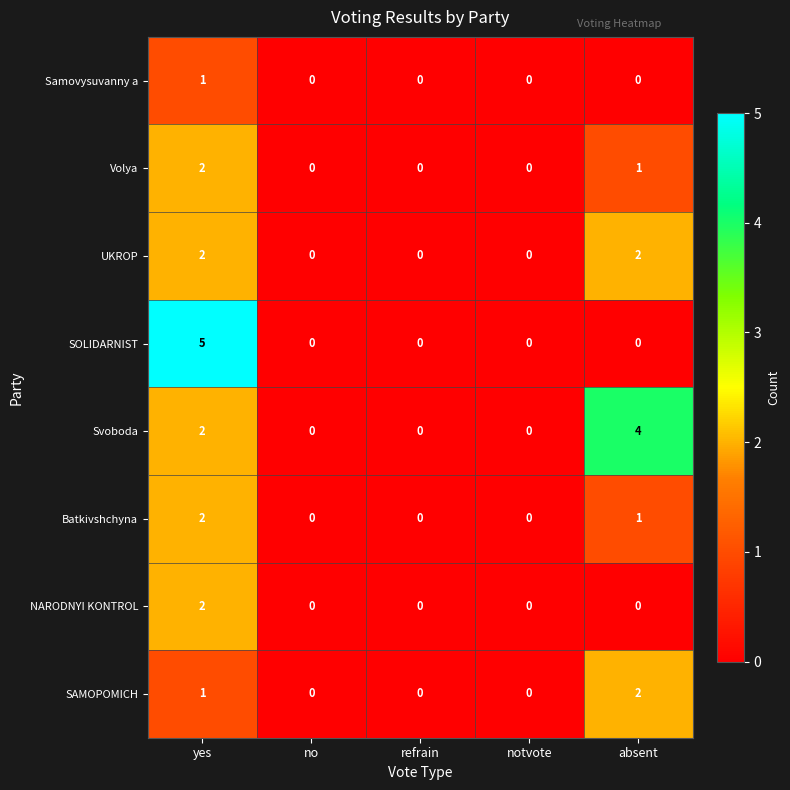

At which category is the sum across all series the highest?

yes